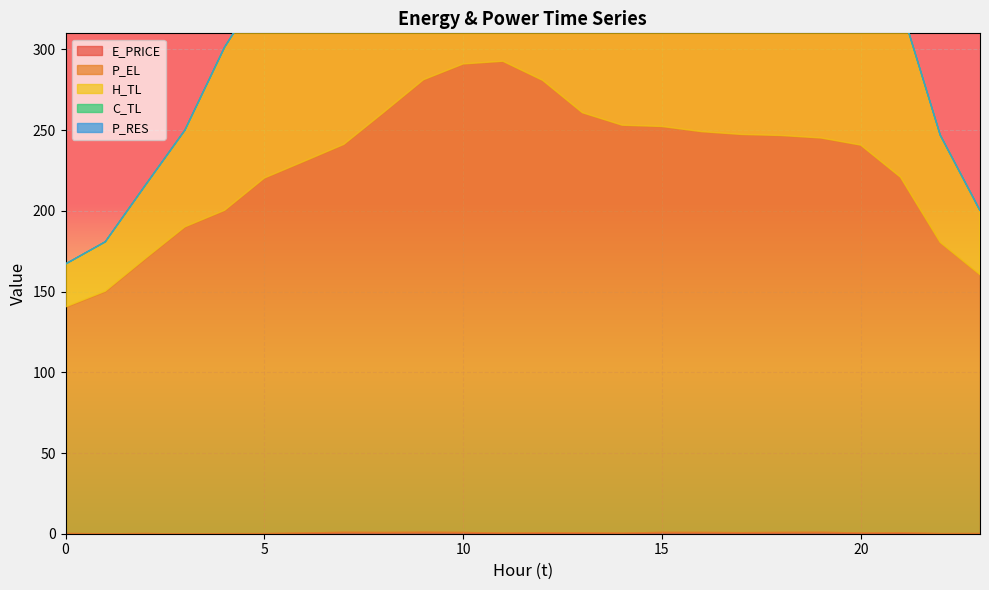

Between 9 and 12, which is larger?

9